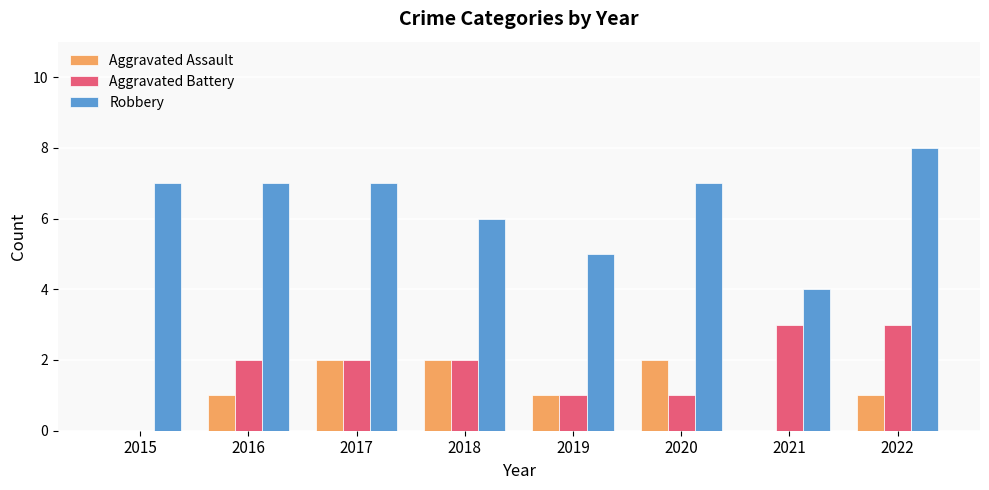

Which series changed the most between 2017 and 2018?

Robbery